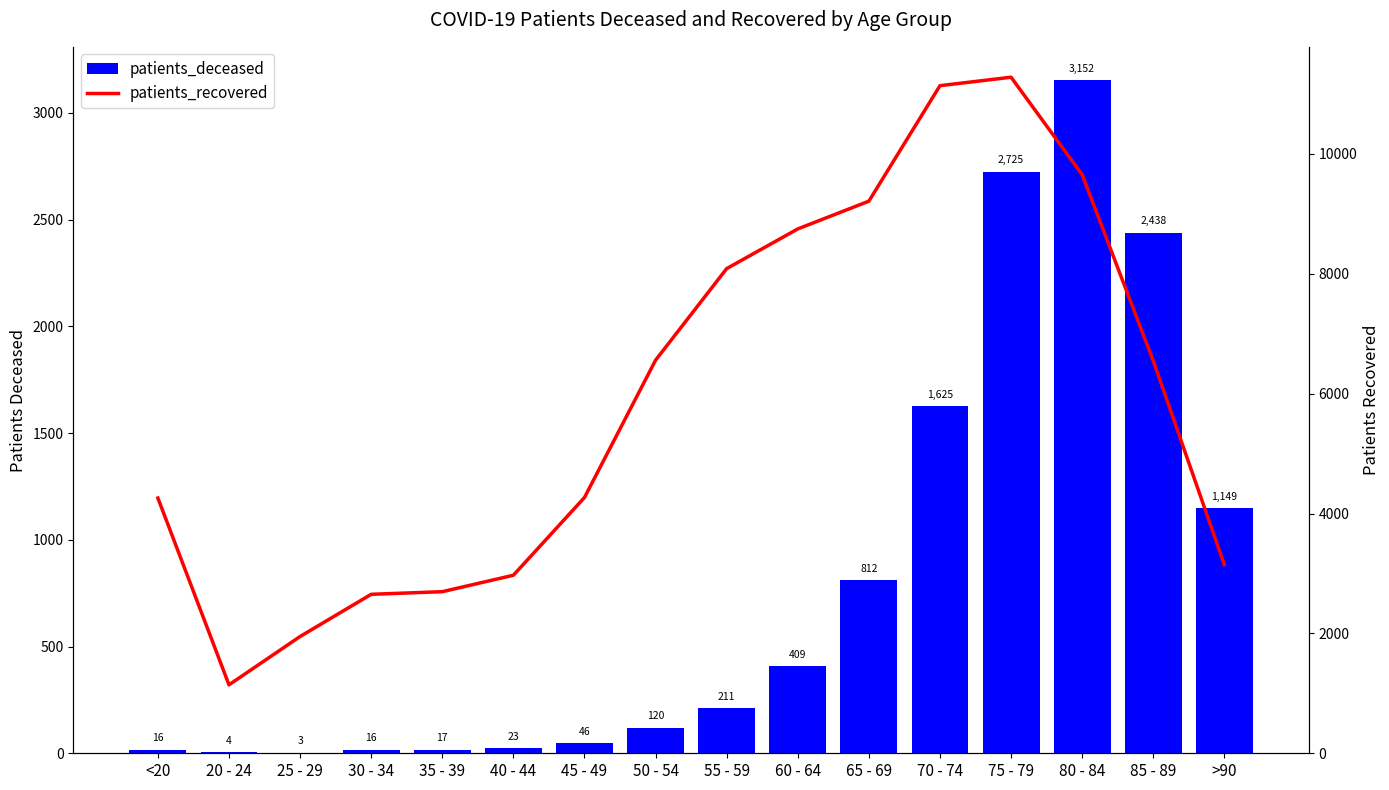

How many distinct data groups are displayed?

2